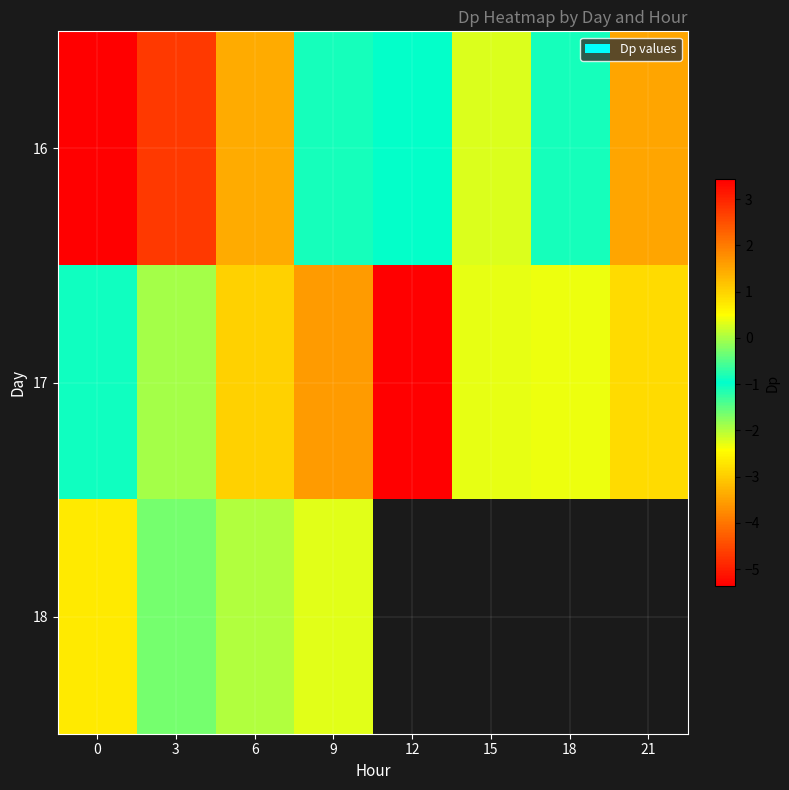

At 21, list the series in order from smallest to largest.

row_0, row_1, row_2